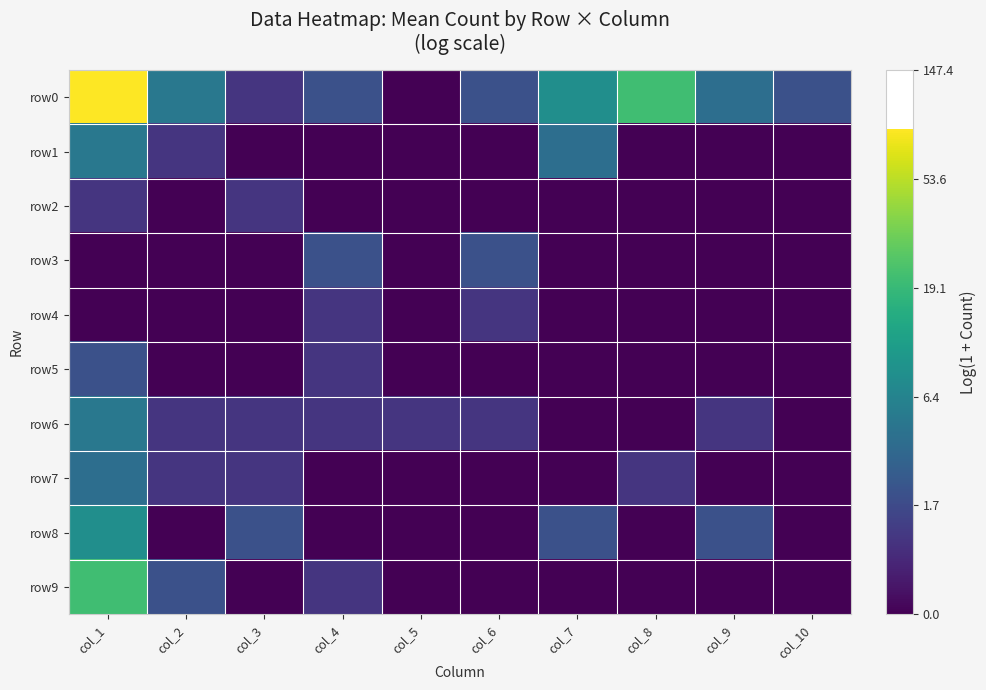

List the series in order of their peak value, highest first.

row0, row9, row8, row1, row6, row7, row3, row5, row2, row4